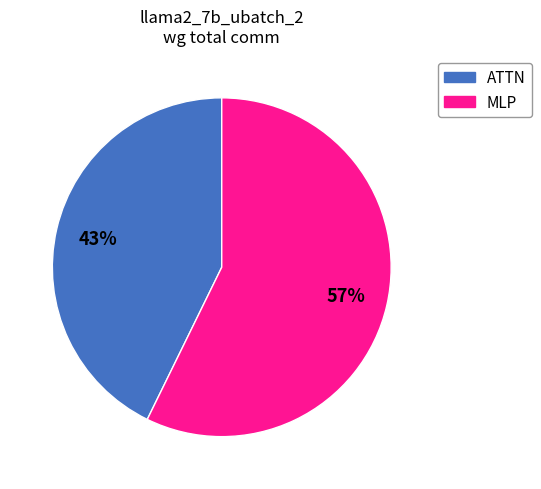

To the nearest percent, what is the difference between the largest and smallest slice percentages?

14%